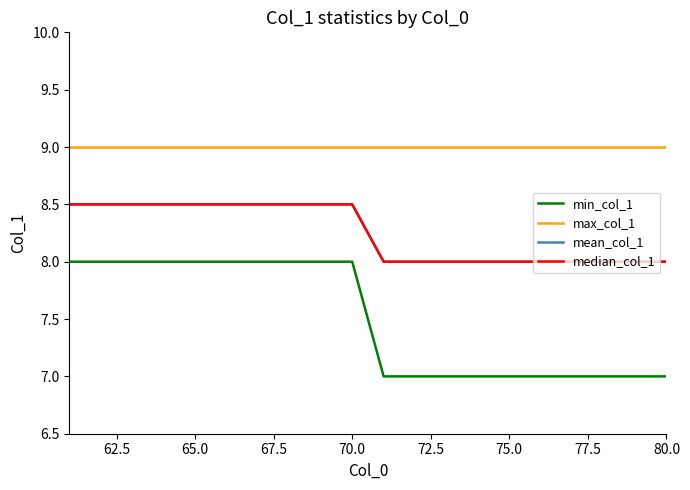

Is this an area chart (filled region under the line)?

No